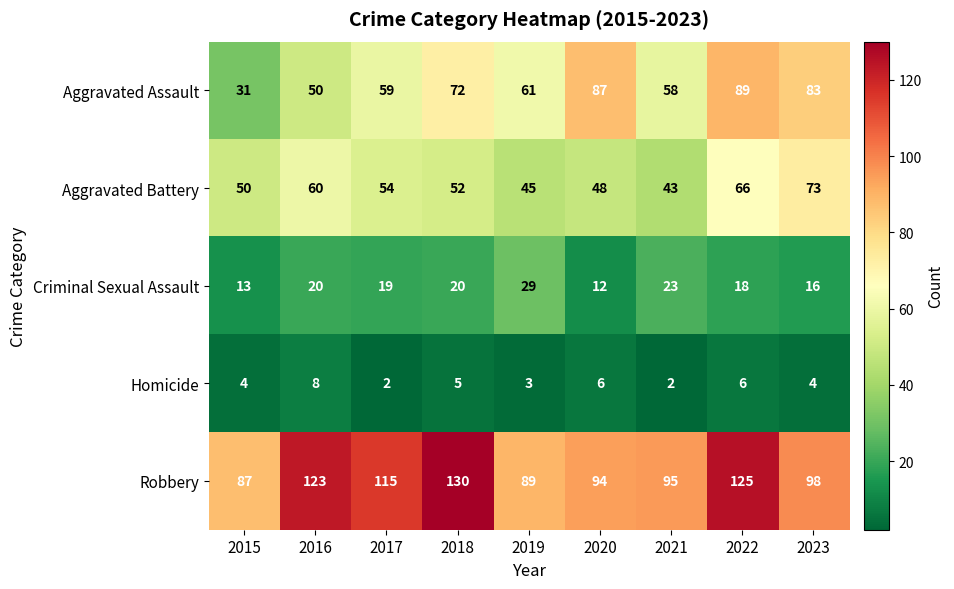

Which series has the largest total across all categories?

Robbery